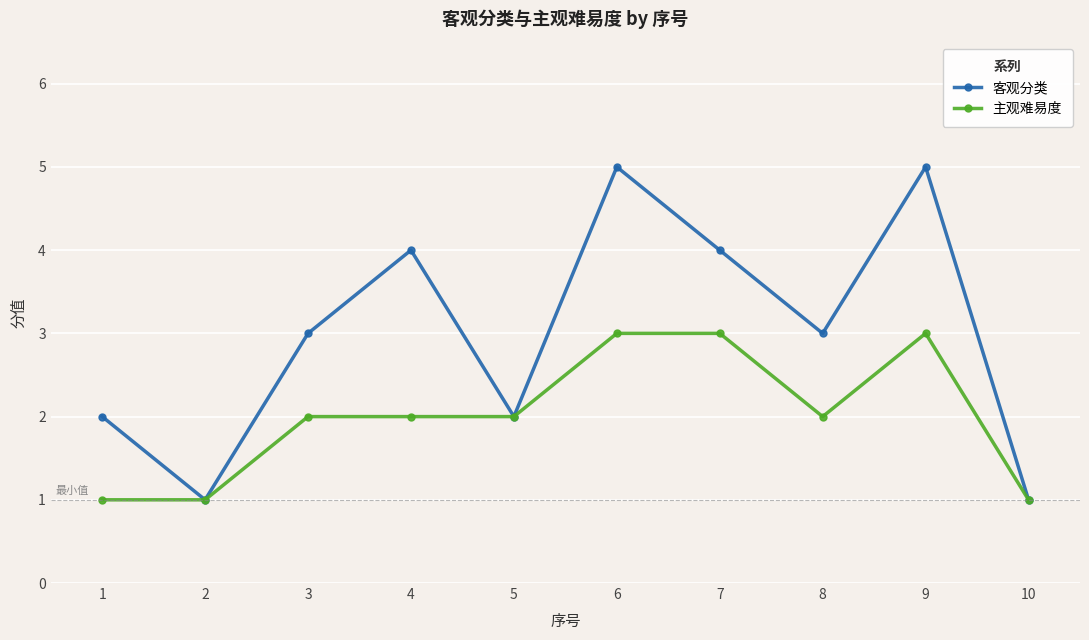

What is the maximum value shown in the chart?

5